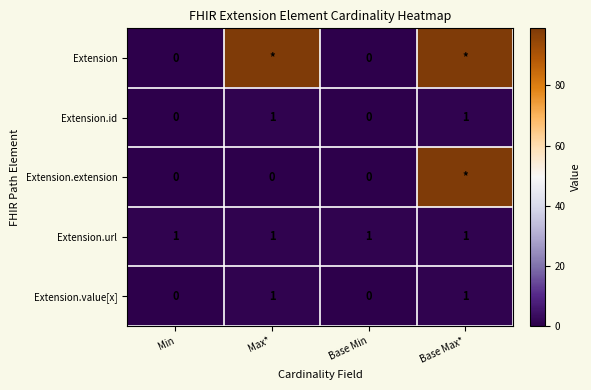

Count the Extension.id values in the range 0 to 1.

4